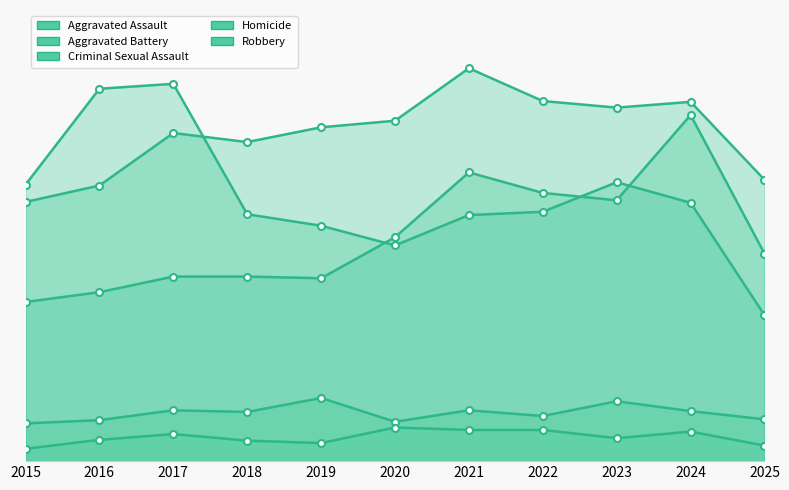

What is the value of the Aggravated Battery point at the 5th from the left?

407